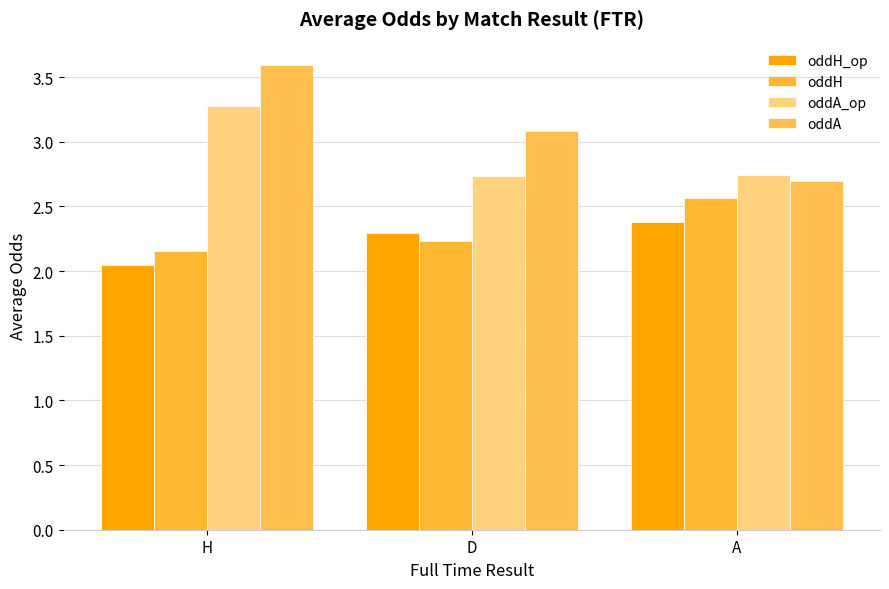

At how many categories does at least one series exceed 2?

3